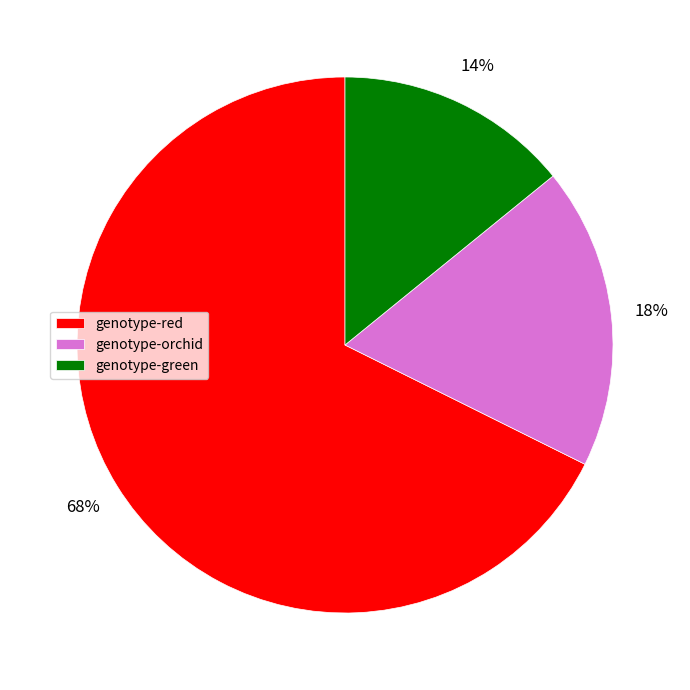

Rank the categories by value from lowest to highest.

genotype-green, genotype-orchid, genotype-red